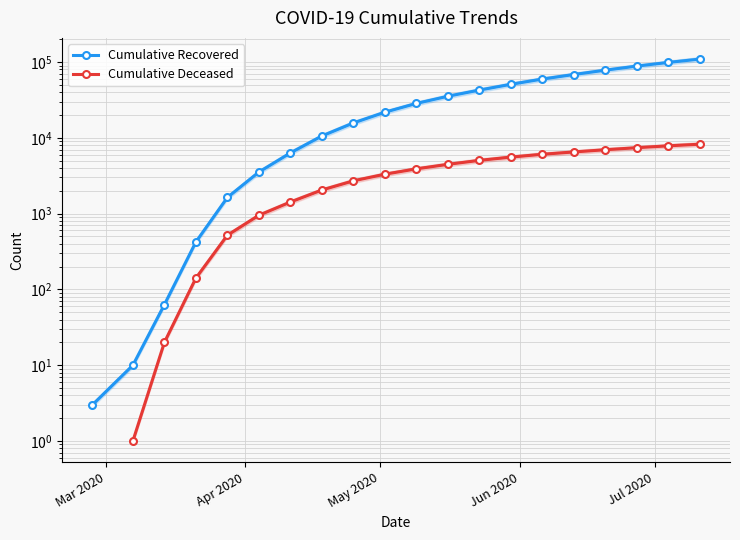

At how many categories does at least one series exceed 96932?

2